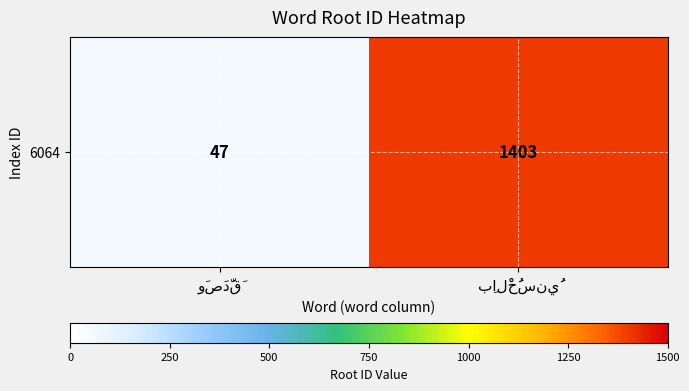

What is the difference between the maximum and minimum values?

1356